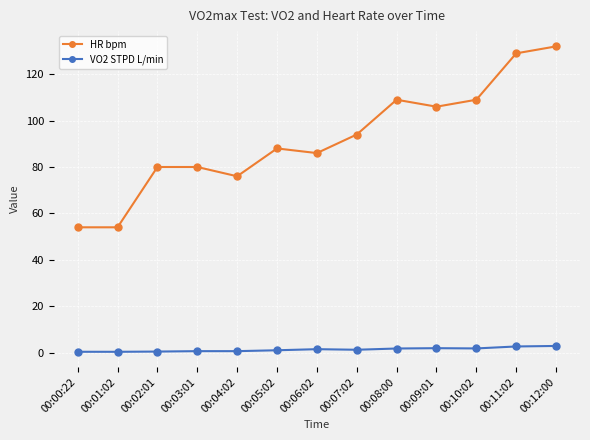

How many categories are shown in the chart?

13